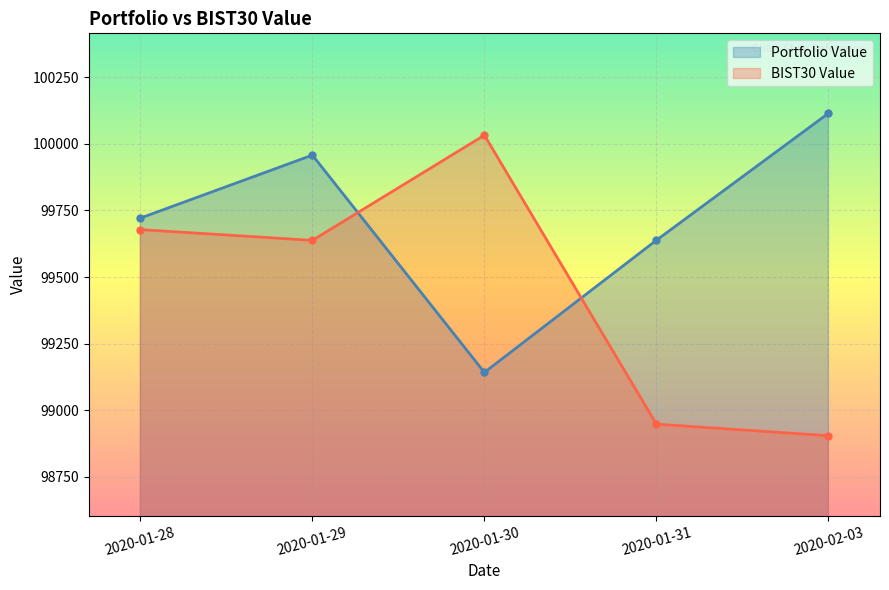

Reading right to left, transcribe all the data shown in this chart.

Portfolio Value: 2020-02-03=100113.9	2020-01-31=99637.8	2020-01-30=99142.2	2020-01-29=99957.1	2020-01-28=99721.0
BIST30 Value: 2020-02-03=98904.8	2020-01-31=98948.2	2020-01-30=100031.8	2020-01-29=99637.3	2020-01-28=99677.8